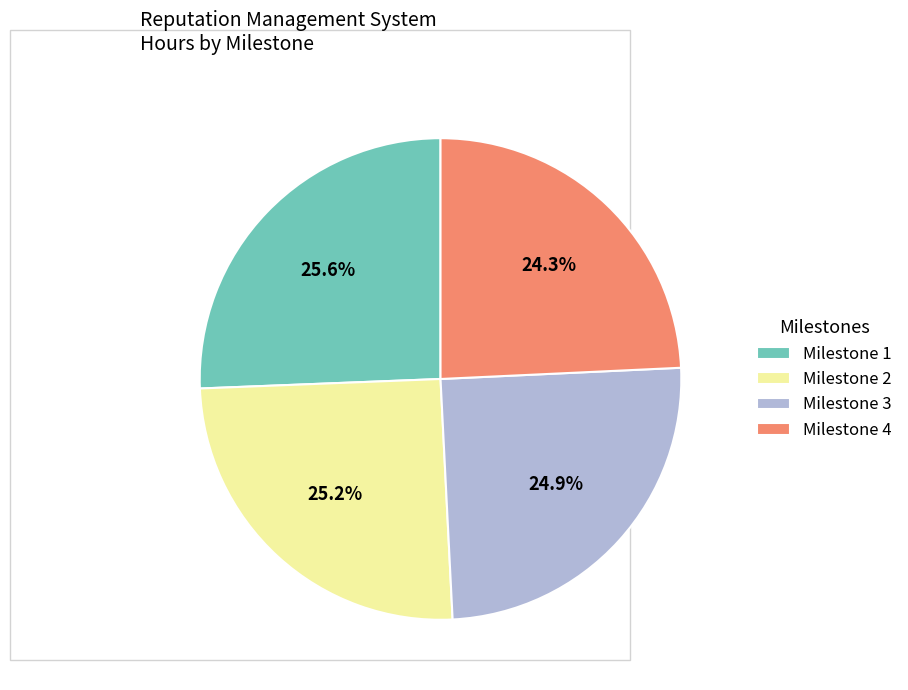

To the nearest percent, what portion does Milestone 2 represent?

25%